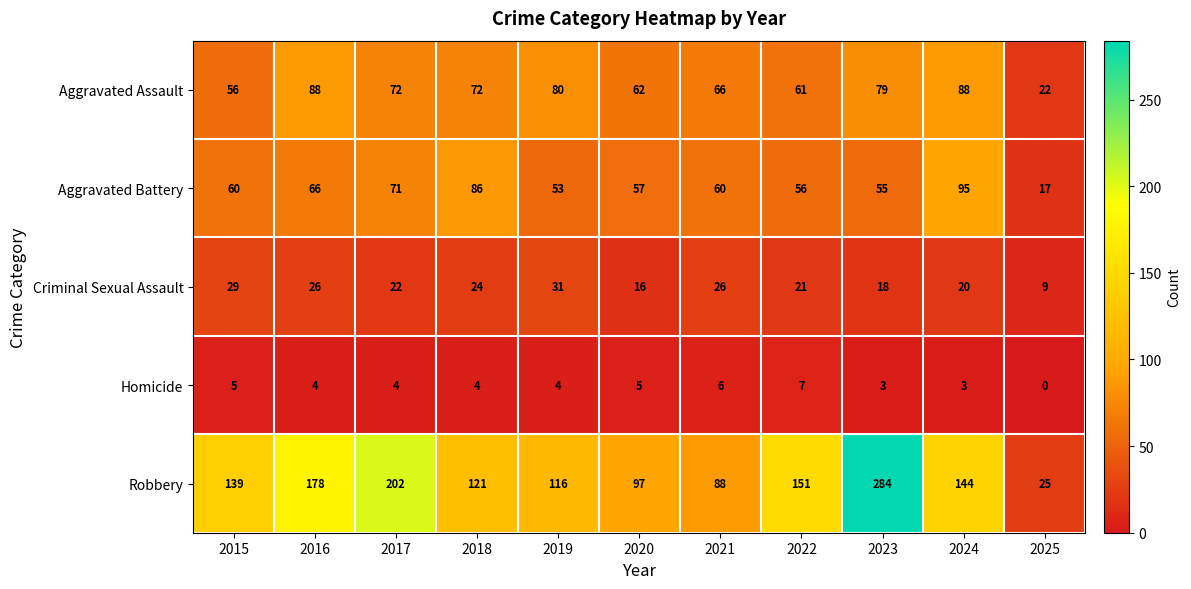

True or false: Robbery has a value of 251 at 2016.

False